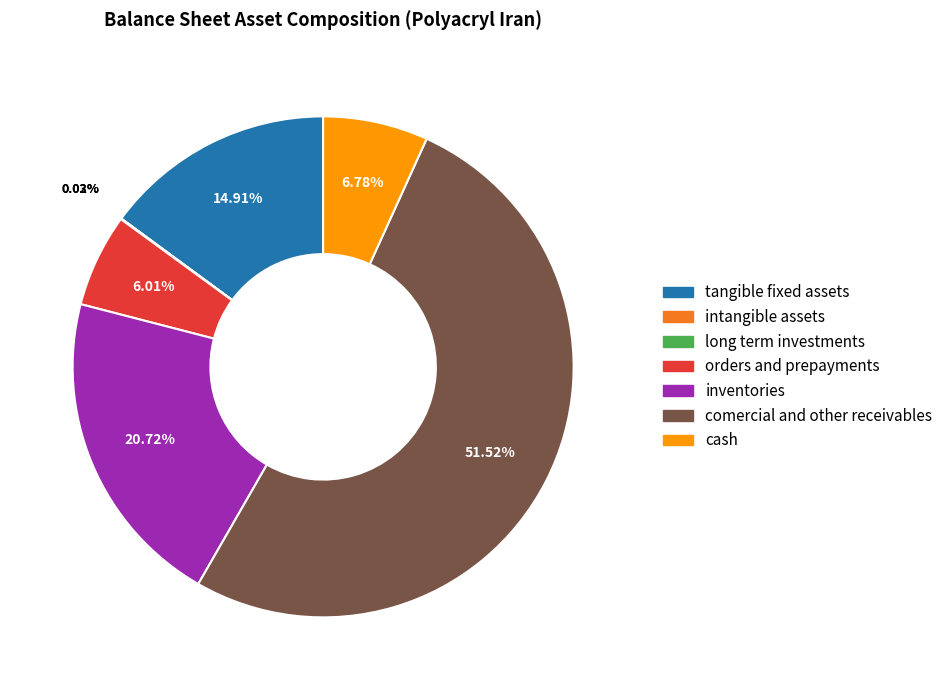

How many segments does this pie chart have?

7